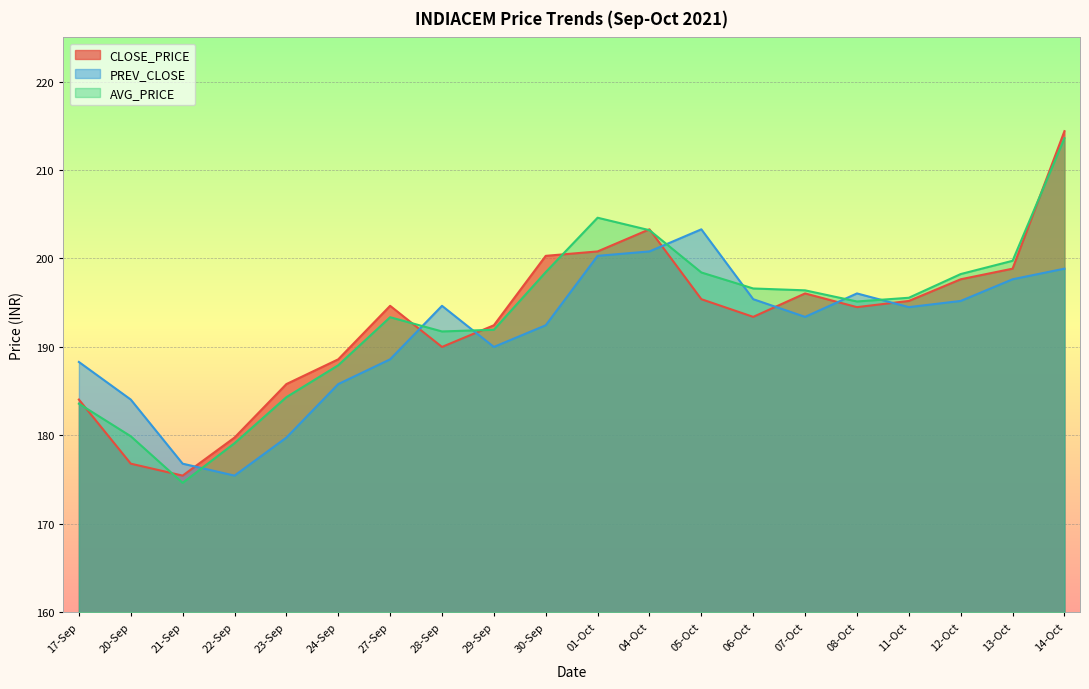

What is the difference between the second highest and second lowest values in the AVG_PRICE series?

25.5